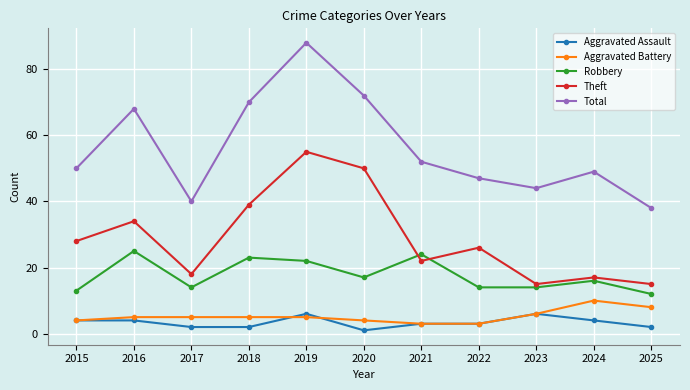

At how many categories does at least one series exceed 42?

9